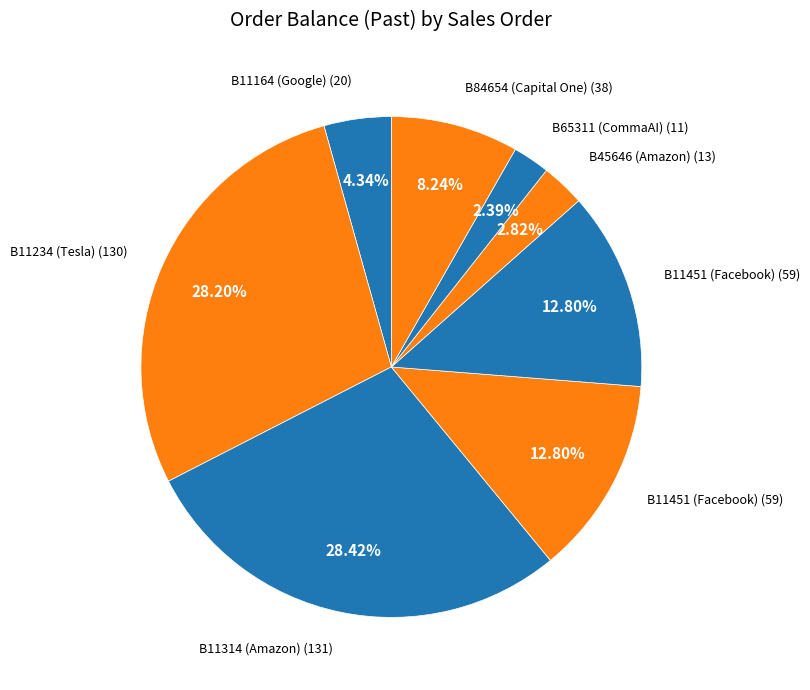

To the nearest percent, what is the difference between the largest and smallest slice percentages?

26%